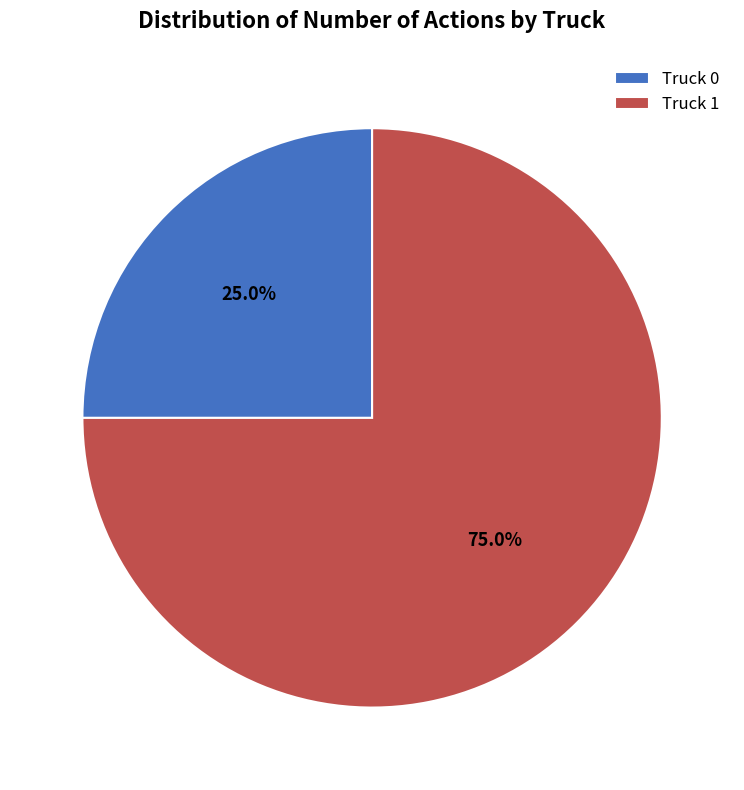

What percentage is NOT represented by Truck 1?

25.0%